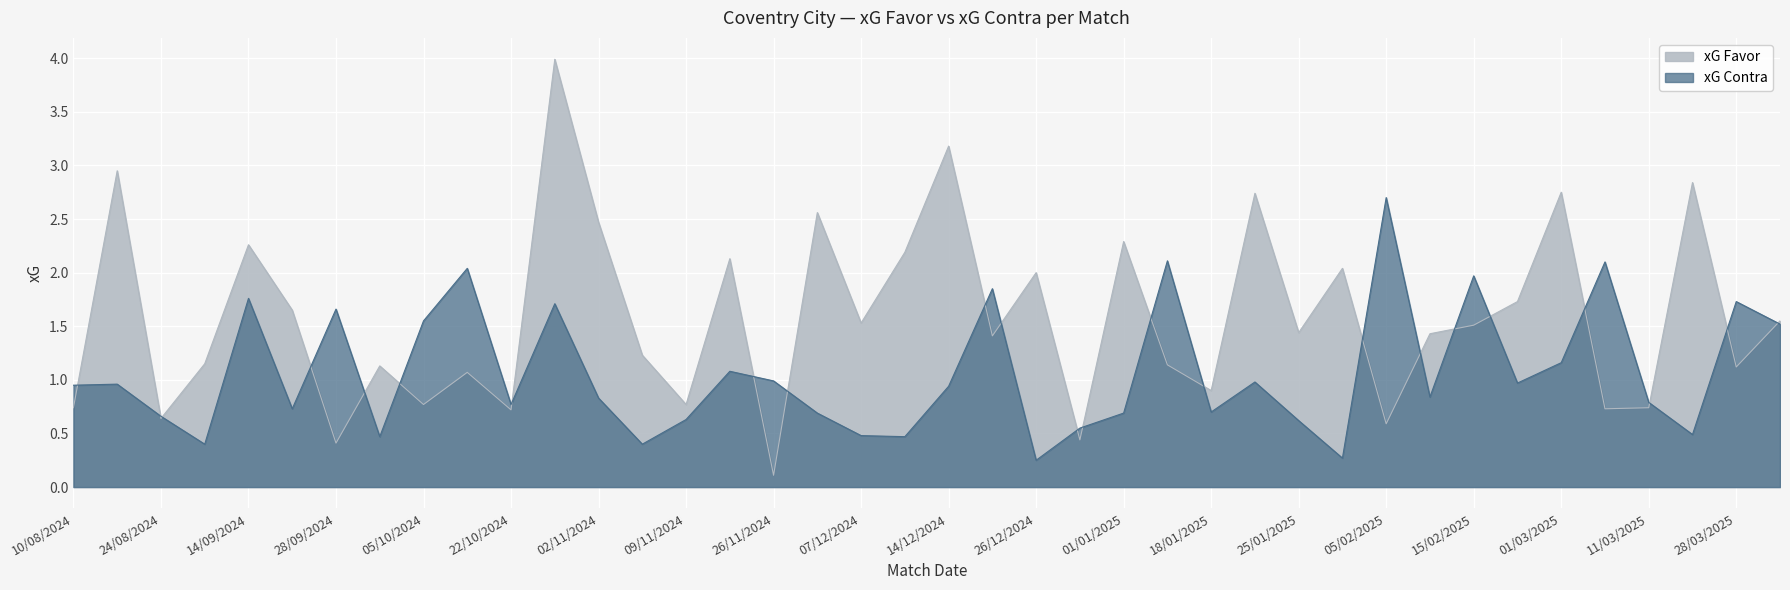

What is the minimum value for xG Contra?

0.2